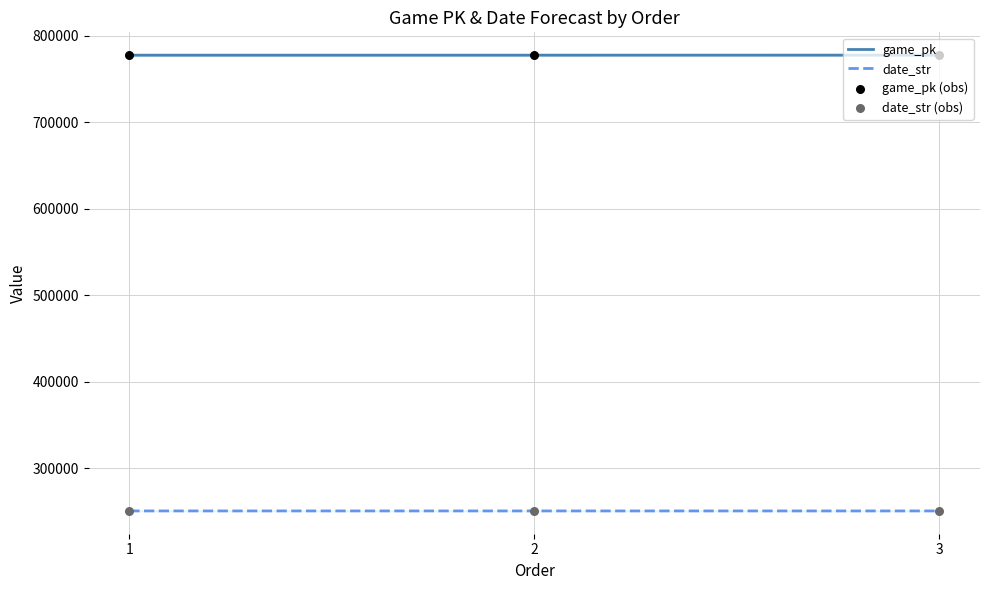

At how many categories does at least one series exceed 356616?

3